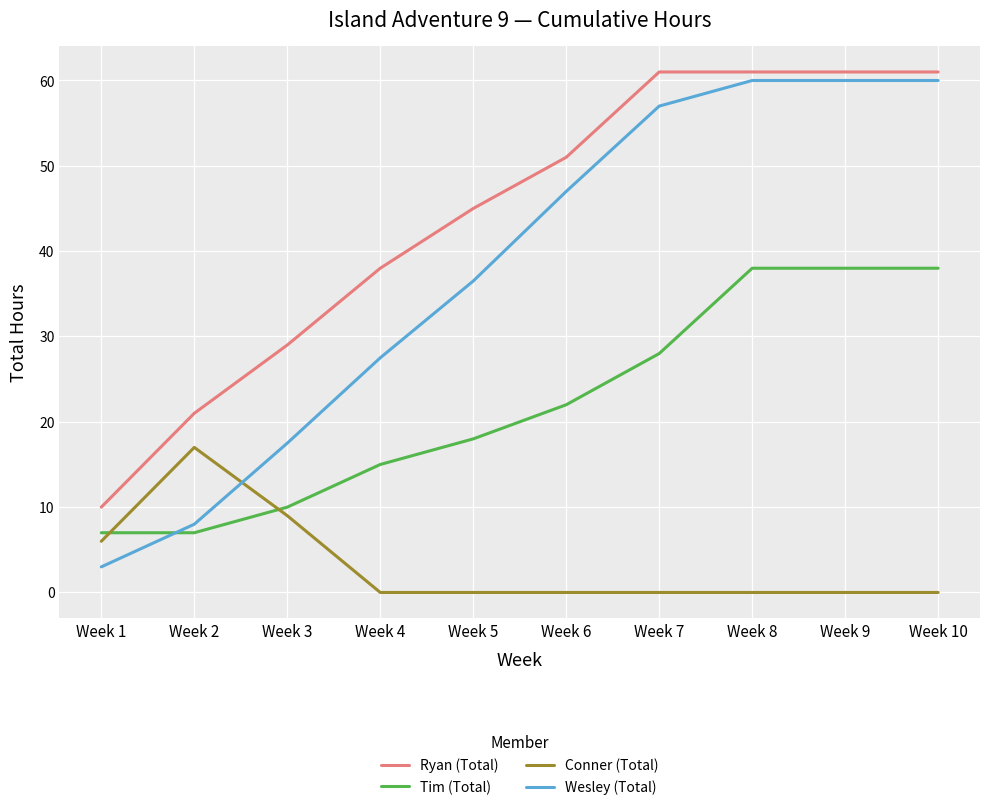

Is it true that Wesley (Total) equals 13.2 at Week 4?

False